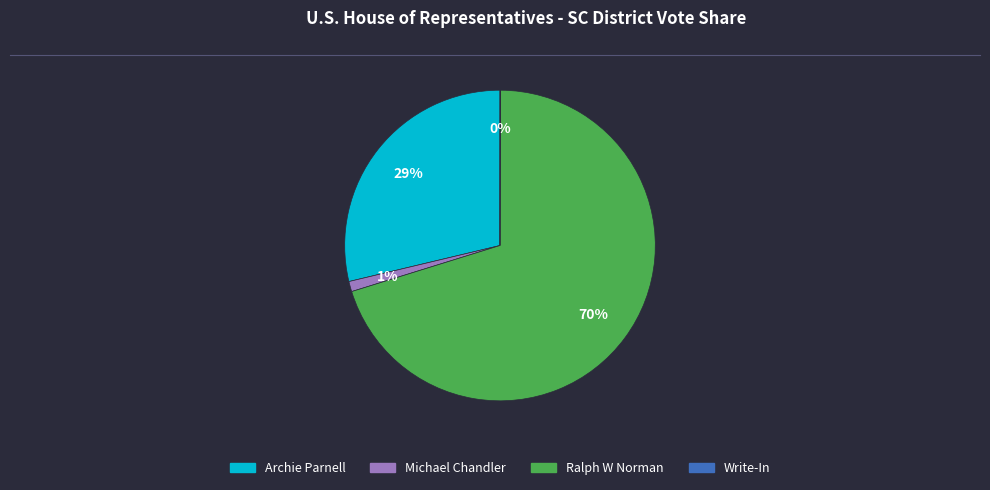

Which slice is the largest?

Ralph W Norman